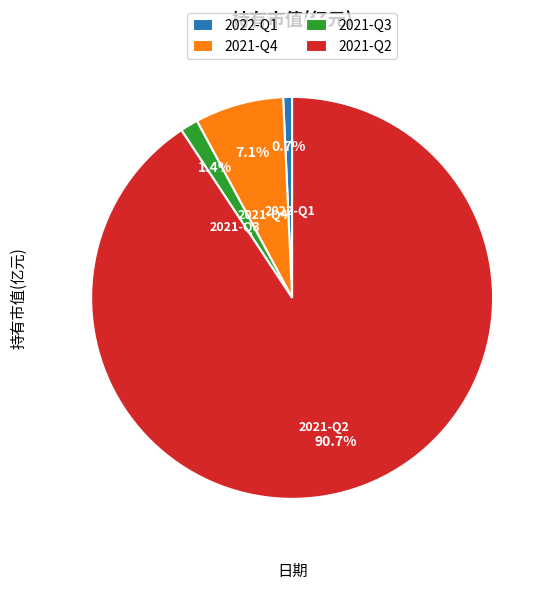

Which slice represents more than half of the pie?

2021-Q2